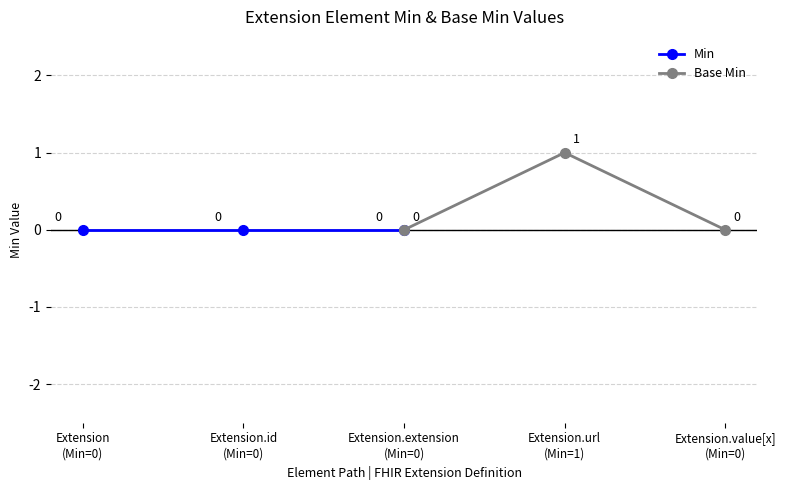

How many data points in Base Min are above 0?

1